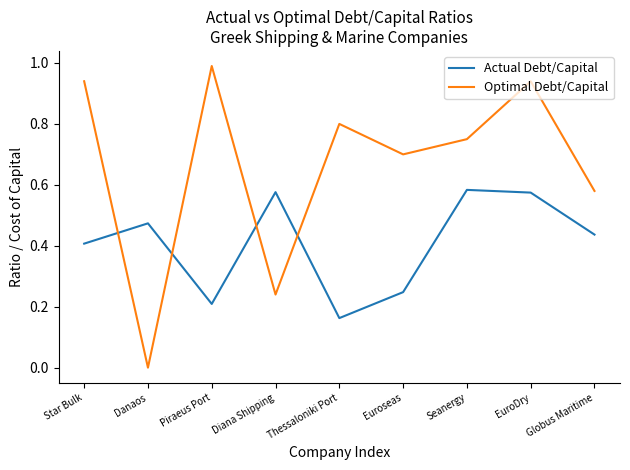

What position from the left is Euroseas?

6